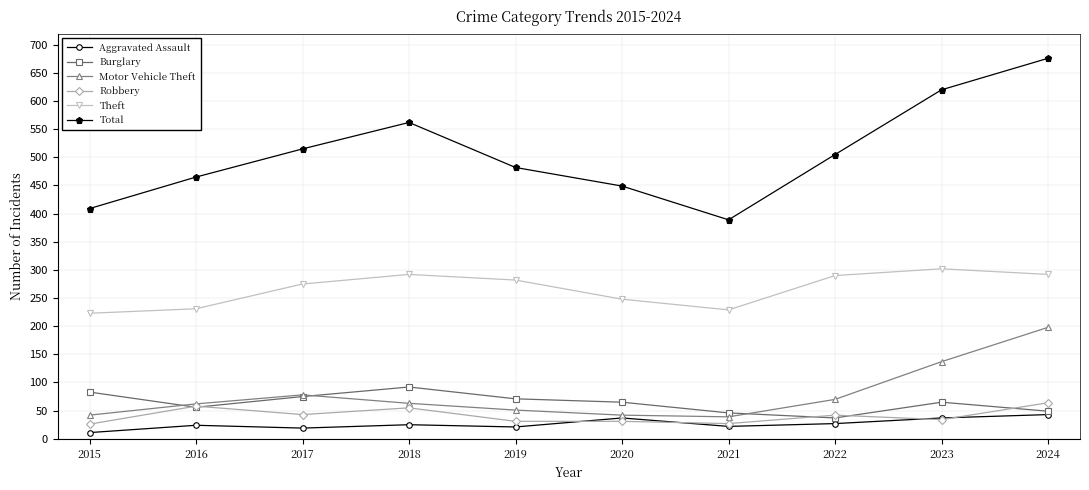

The Burglary series shows 46 at 2021. True or false?

True